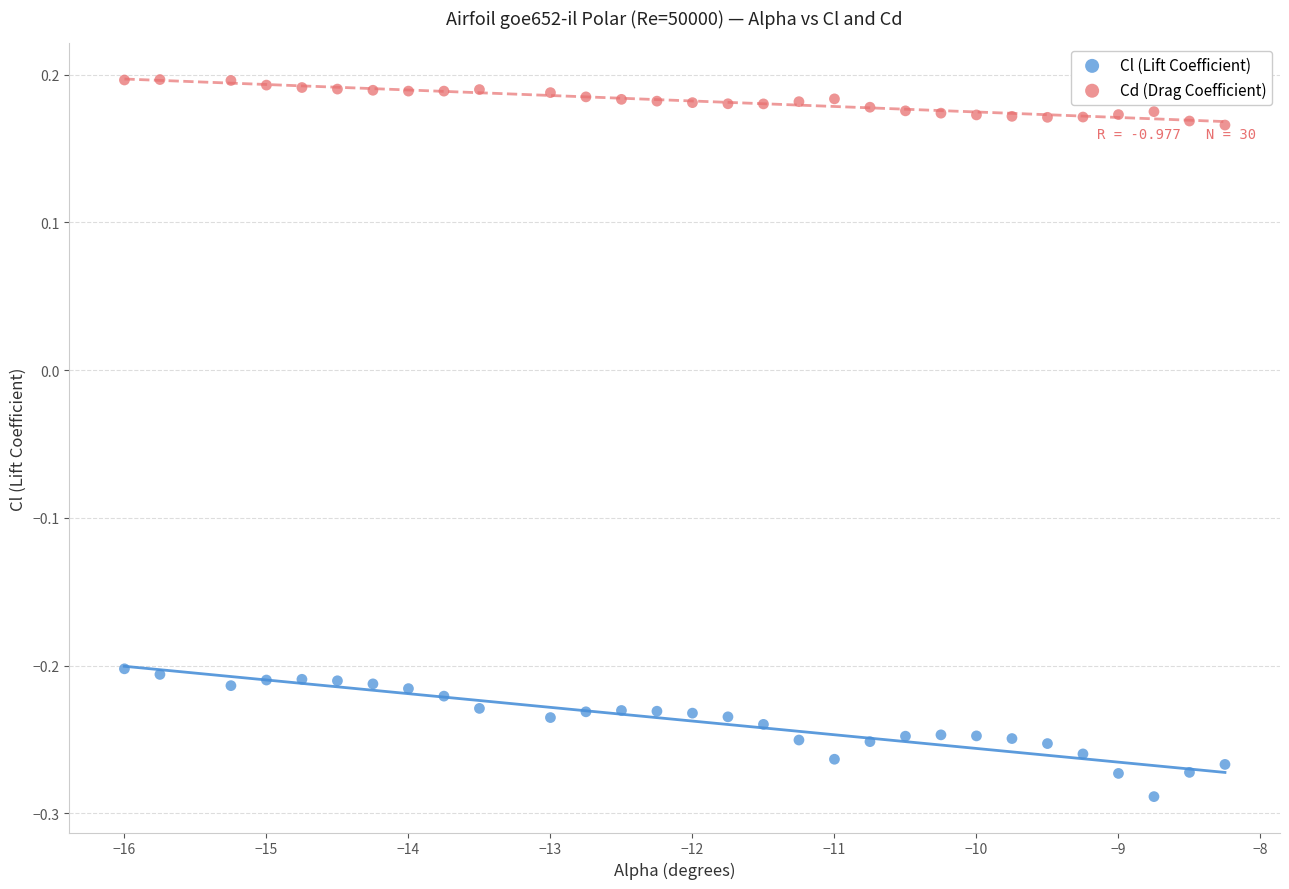

Across all data points, what is the range of X values (max minus min)?

7.8